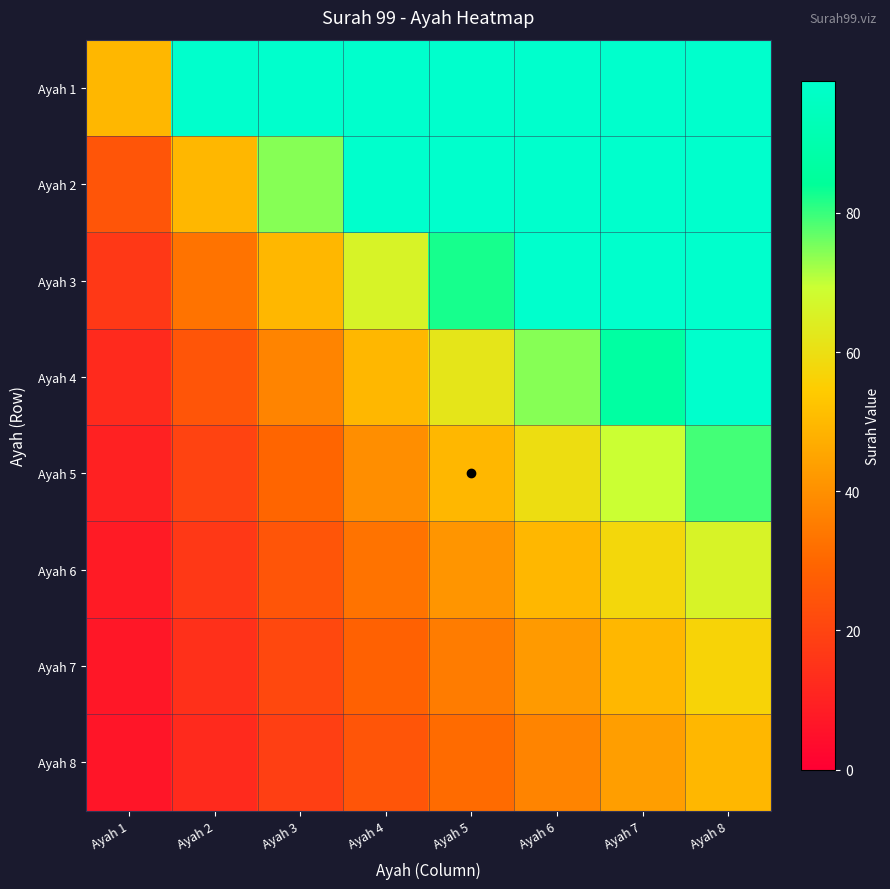

At which category does the chart reach its peak across all series?

Ayah 2